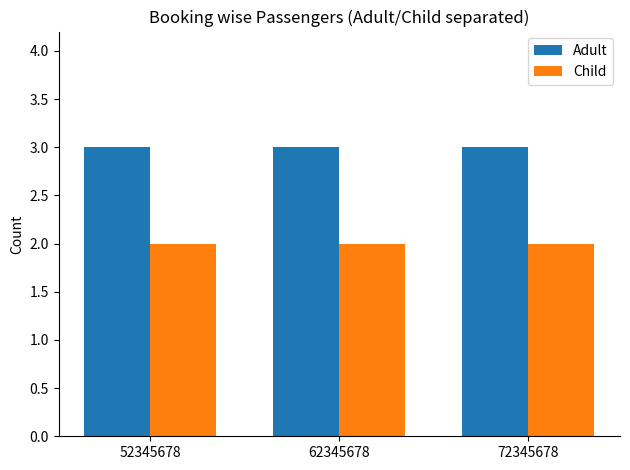

What is the total value across all series at 72345678?

5